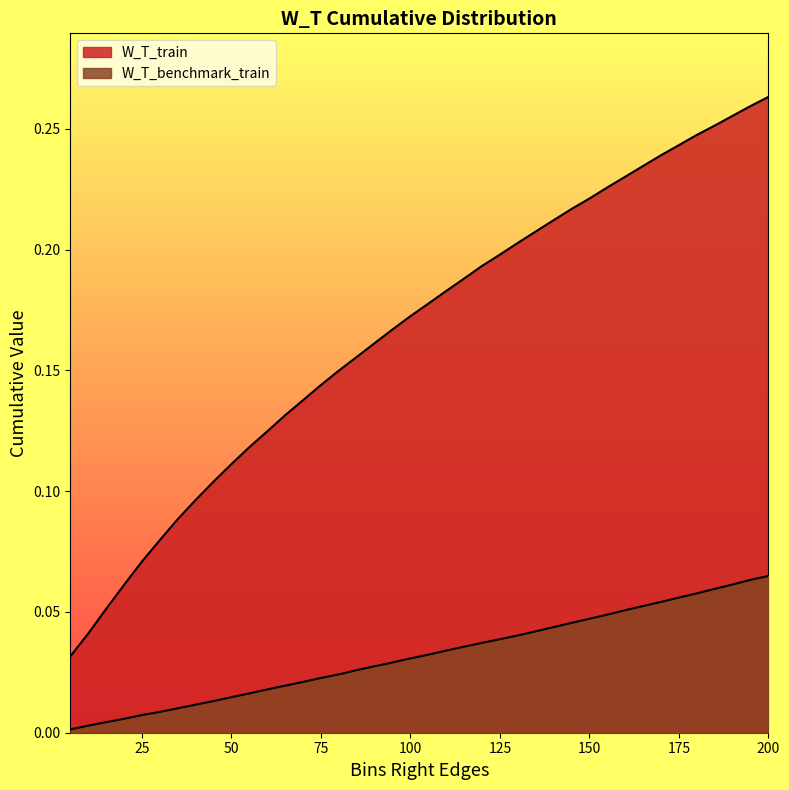

True or false: W_T_benchmark_train and W_T_train intersect in this chart.

False